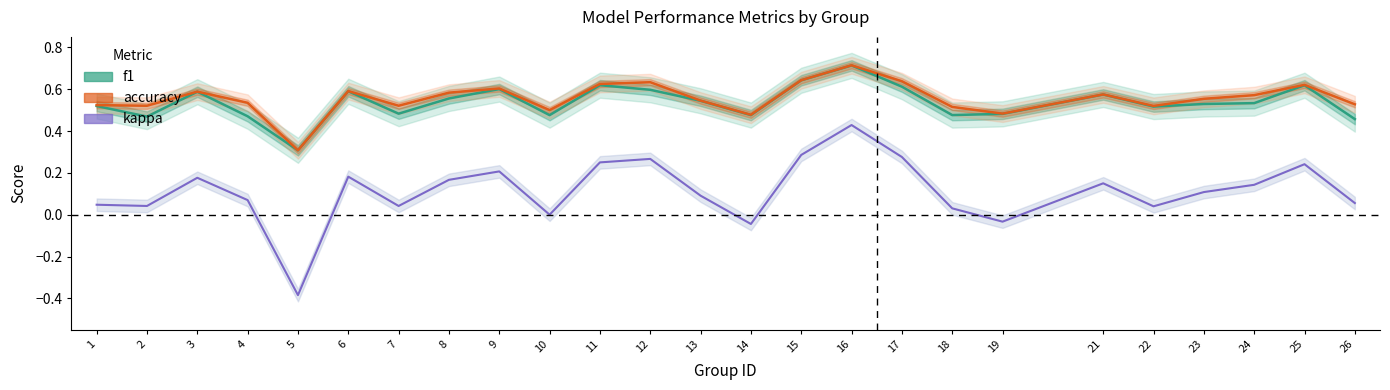

Is the value of f1 at 16 greater than the value of accuracy at 17?

Yes